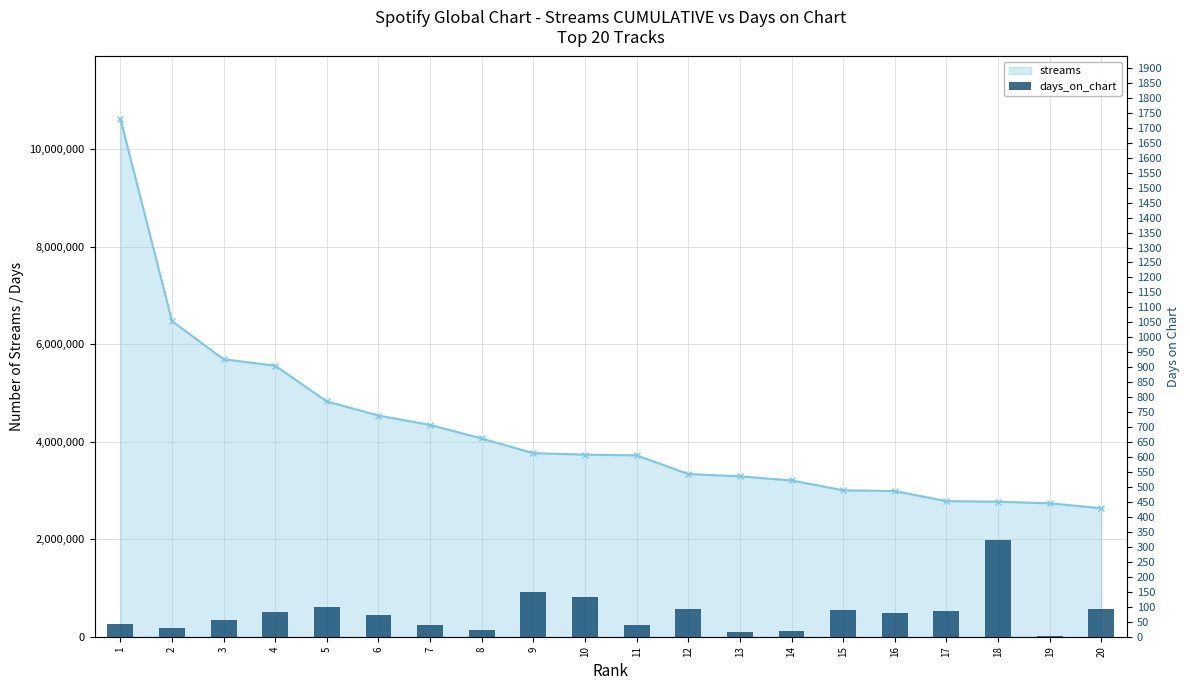

What is the sum of the values at 19 and 11?

41